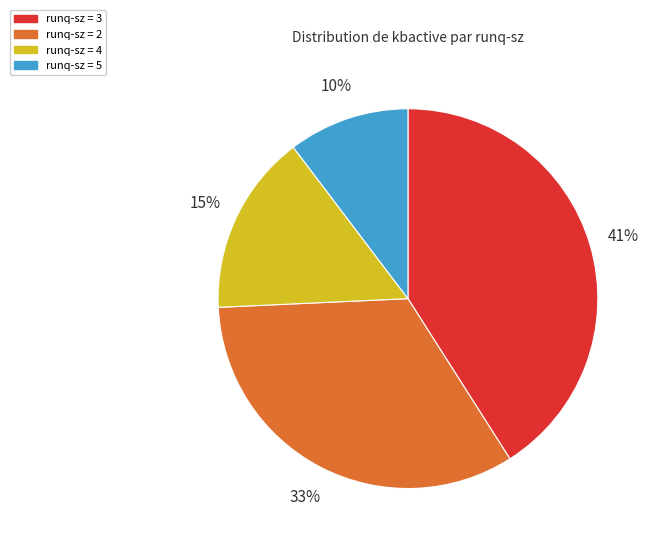

True or false: runq-sz = 2 accounts for 42% of the total.

False